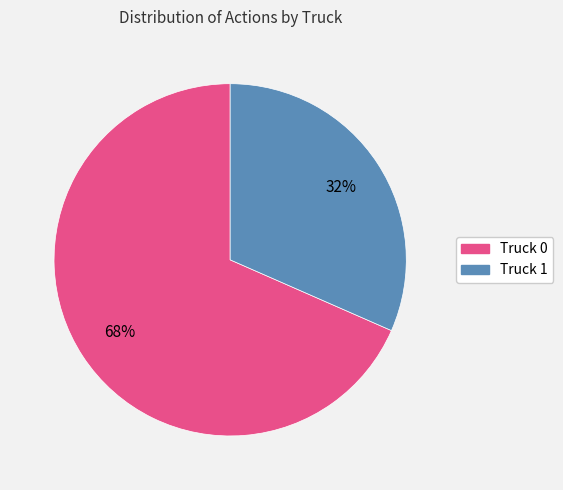

True or false: Truck 0 accounts for 82% of the total.

False